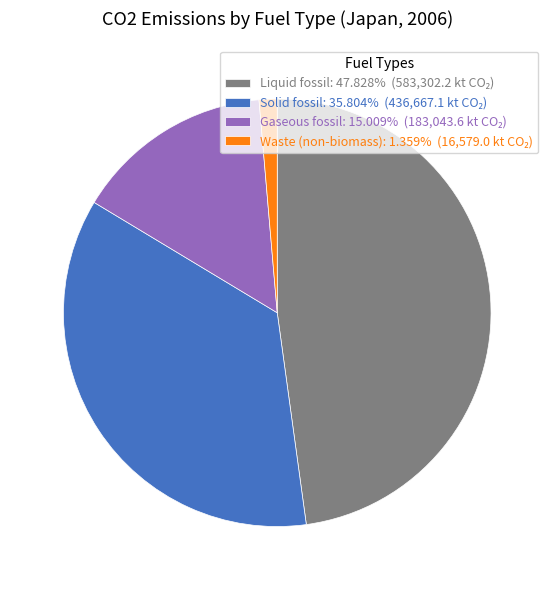

Is there a majority slice in this chart?

No